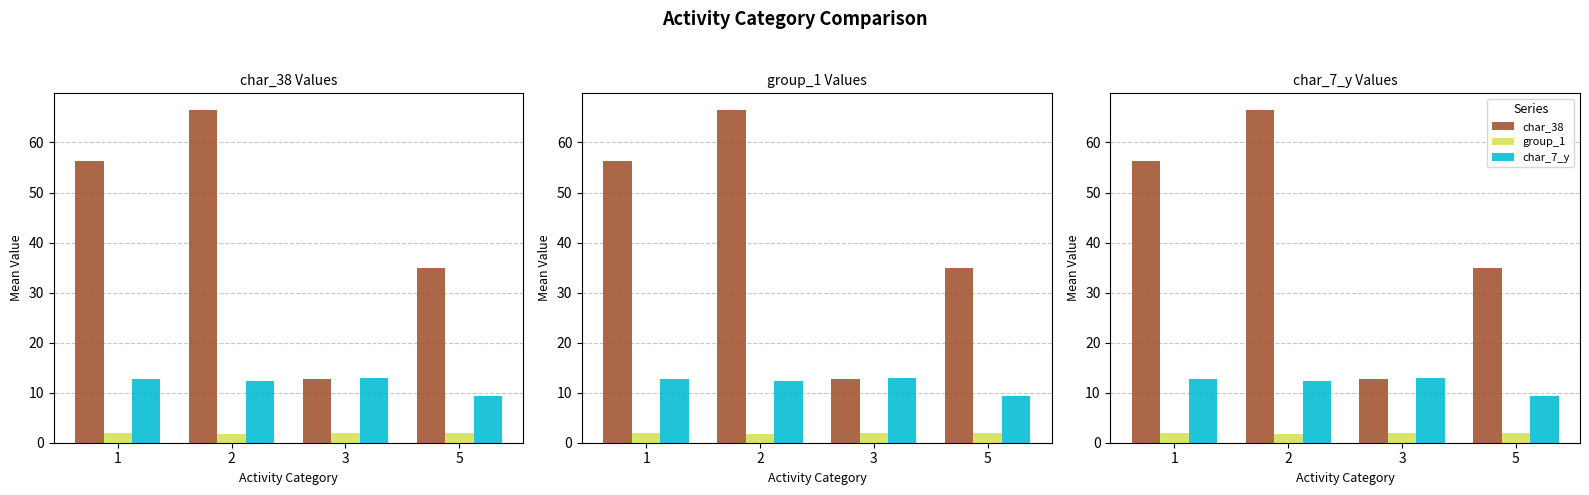

Which series has the largest range (max minus min)?

char_38